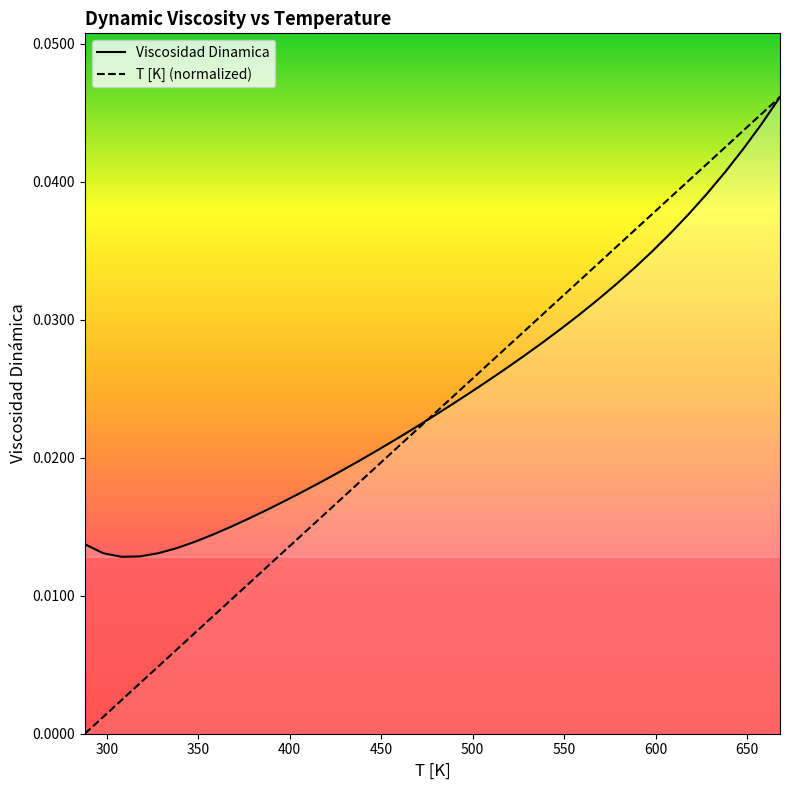

How many lines are shown in the chart?

2